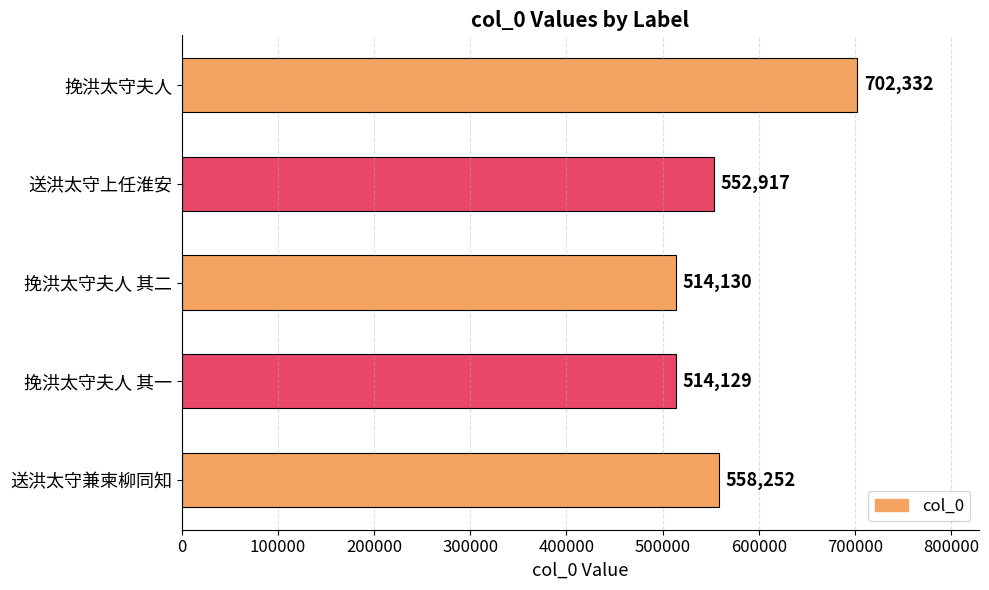

What is the sum of all values?

2841760